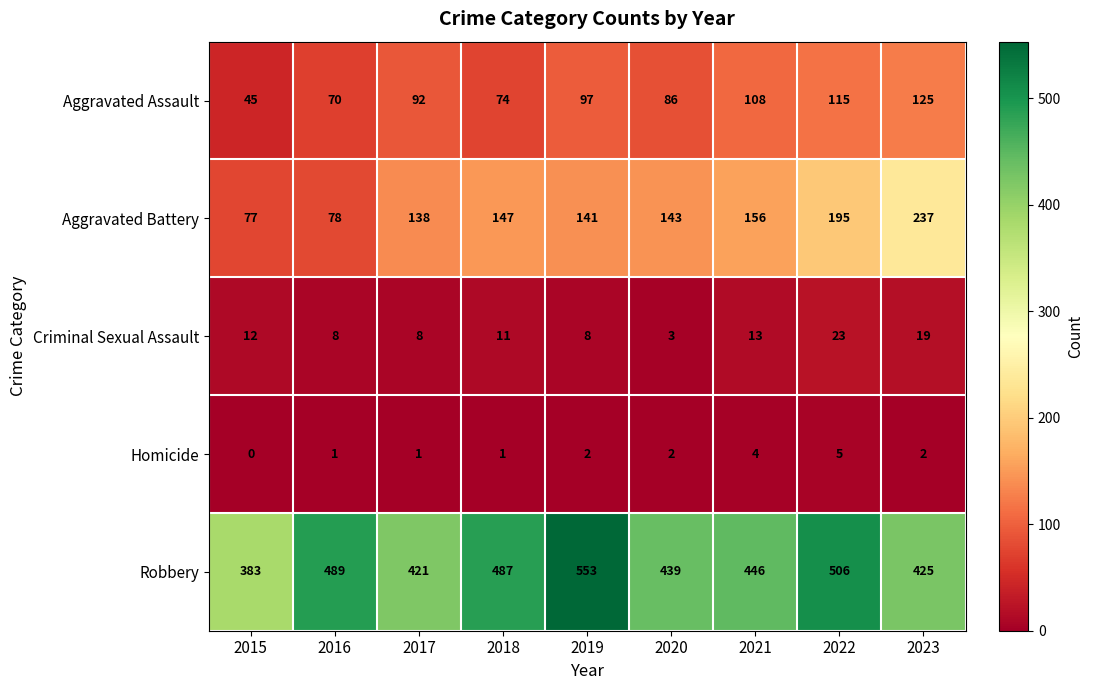

Which label corresponds to the largest value in the chart?

2019